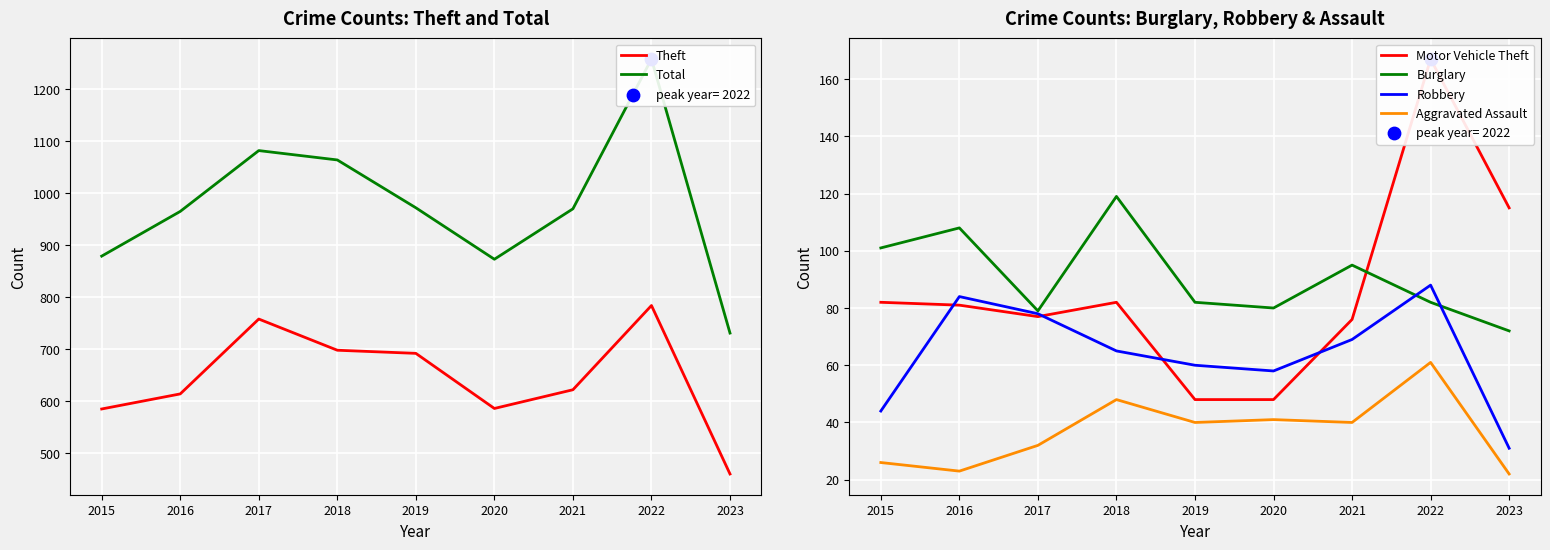

Which series has the largest total across all categories?

Total